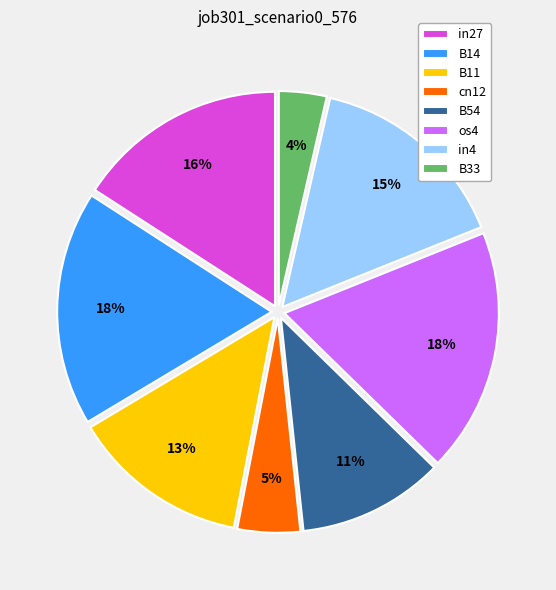

Count the number of slices in the pie.

8